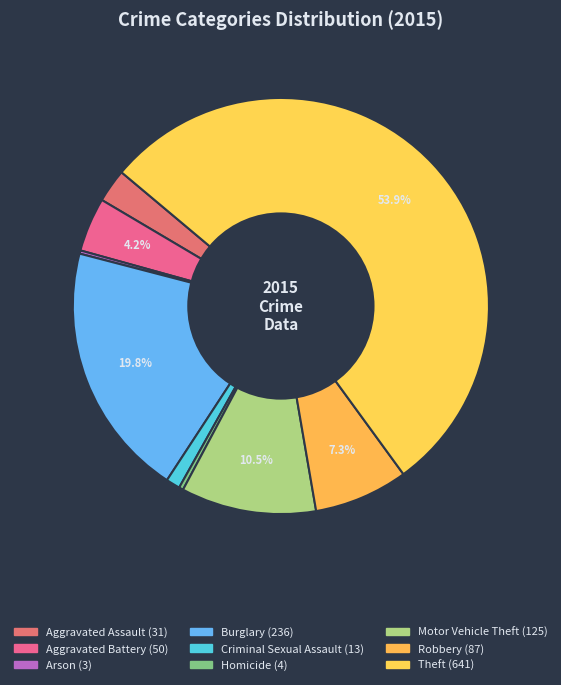

Is it true that Aggravated Battery is 4% of the pie?

True